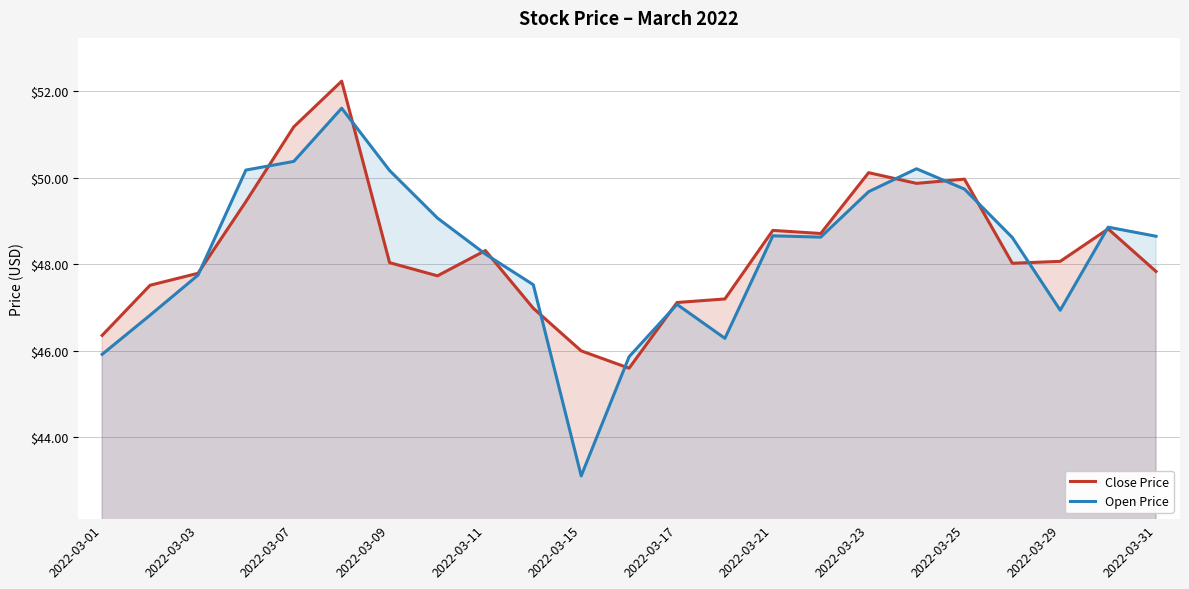

What is the difference between the highest and lowest values at 2022-03-09?

2.1